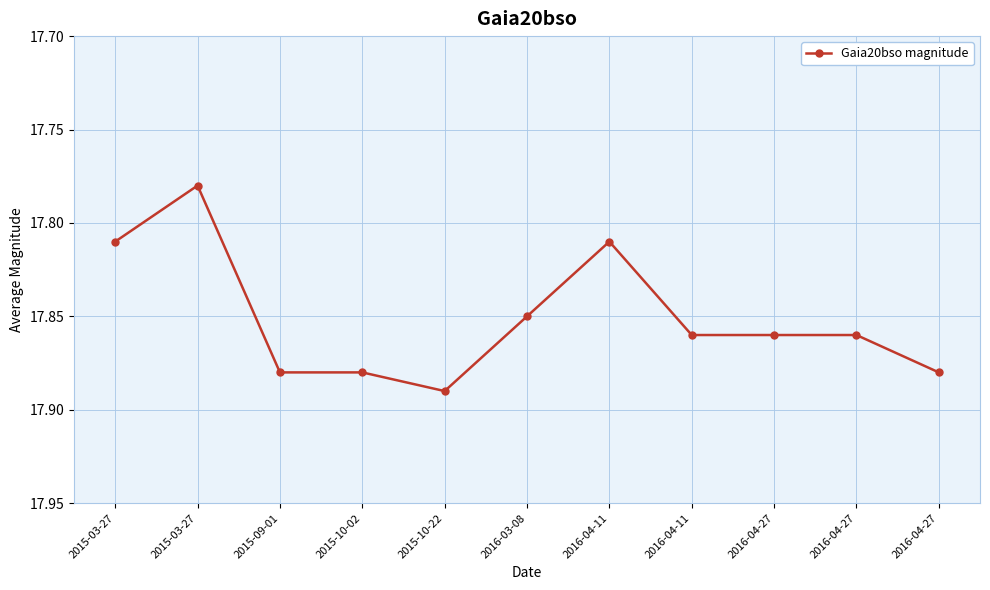

What is the change in value from 2015-03-27 to 2016-04-27?

+0.1